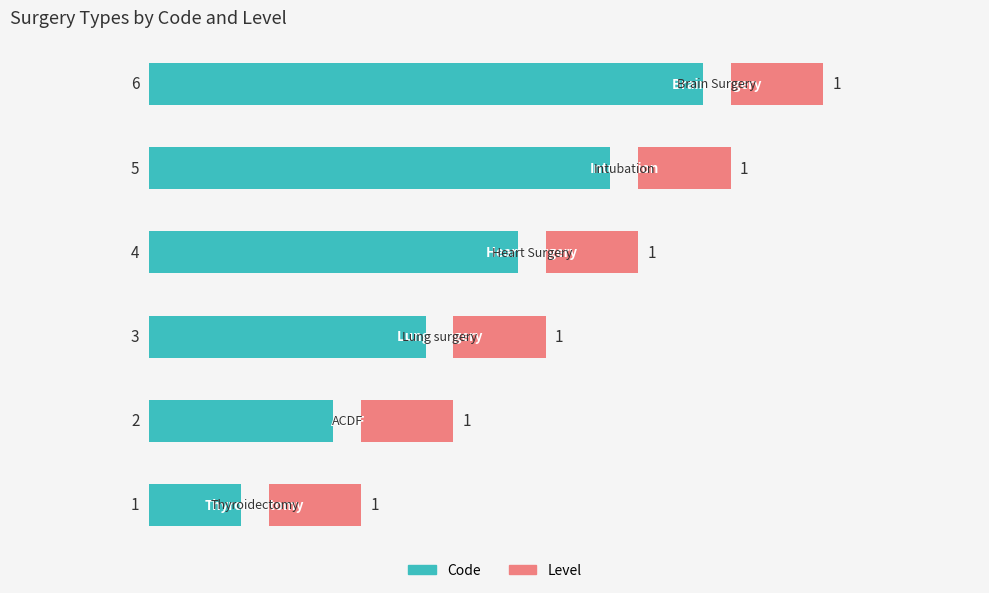

Are the bars grouped side by side (vs. stacked)?

Yes